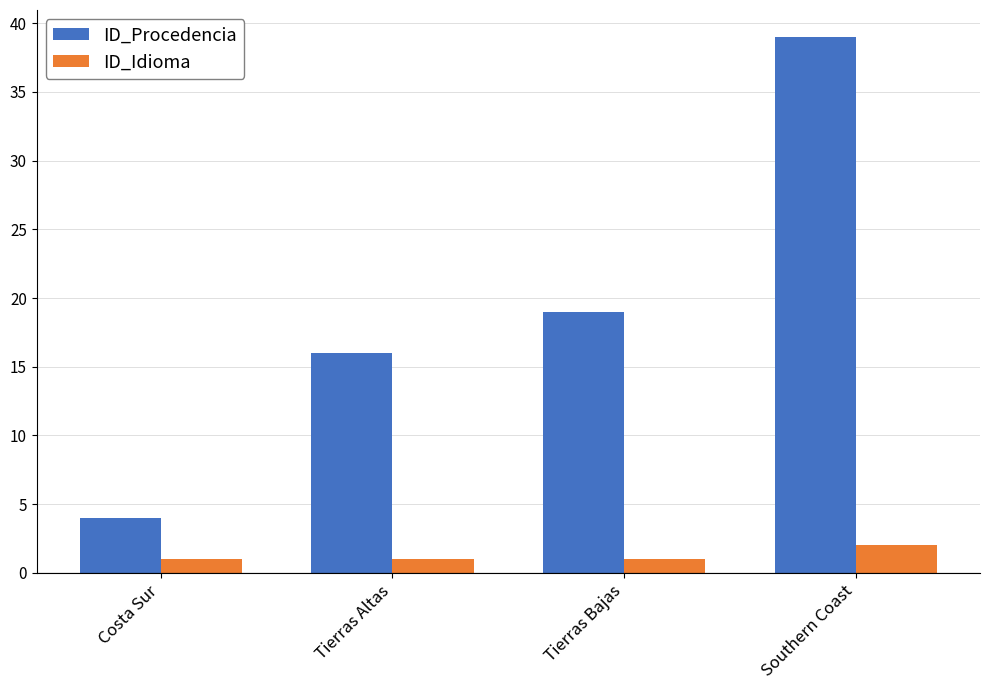

What position from the right is Tierras Altas?

3